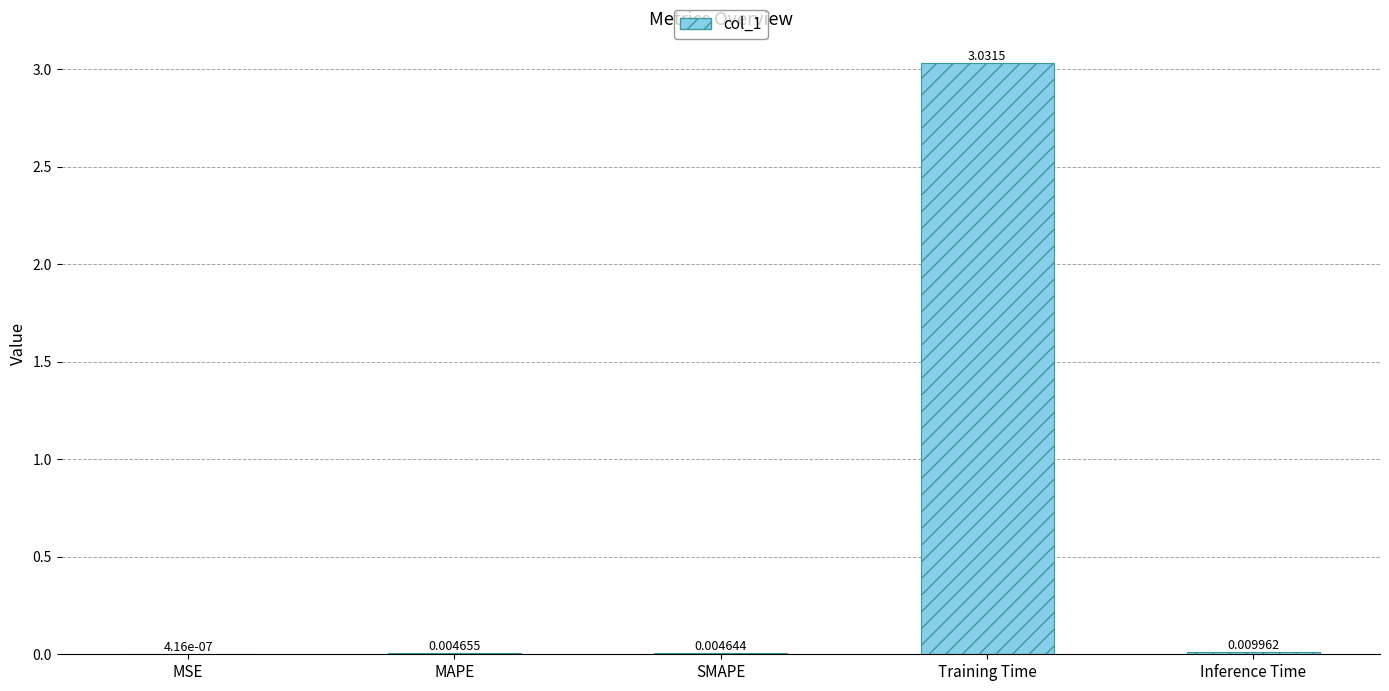

What is the sum of all values?

3.1